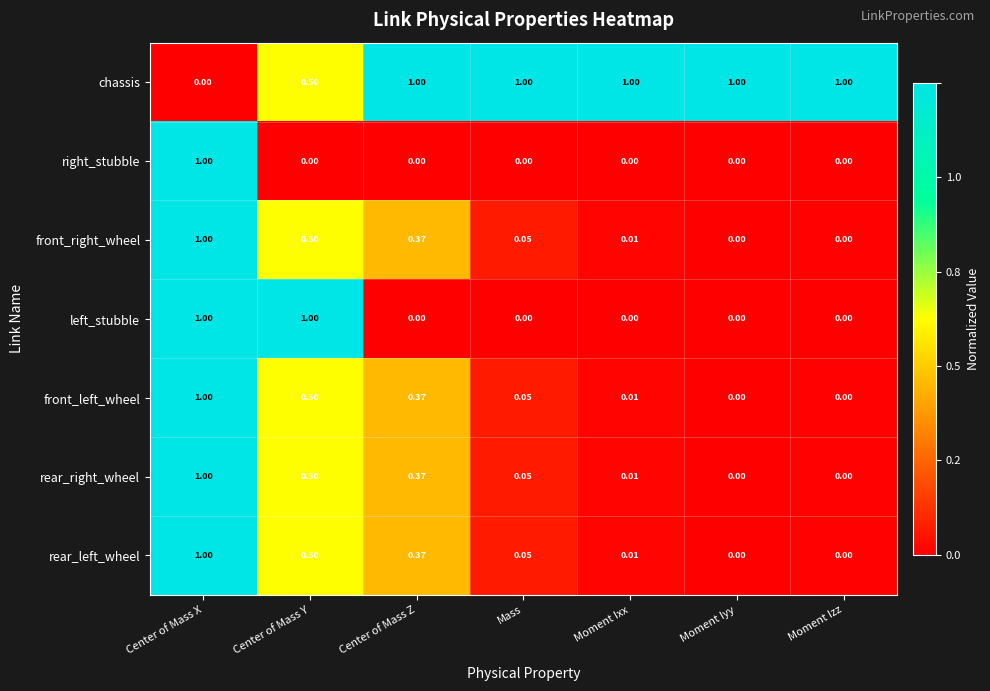

Which category has the highest value in the rear_right_wheel series?

Center of Mass X